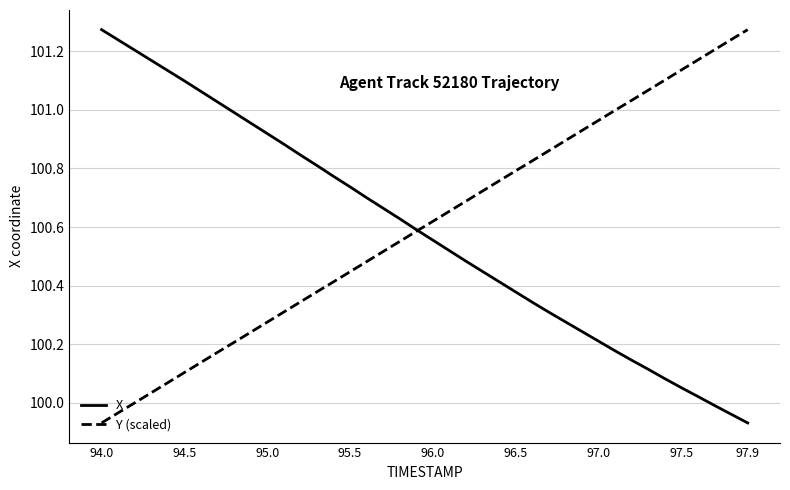

Does the chart have visible grid lines?

Yes